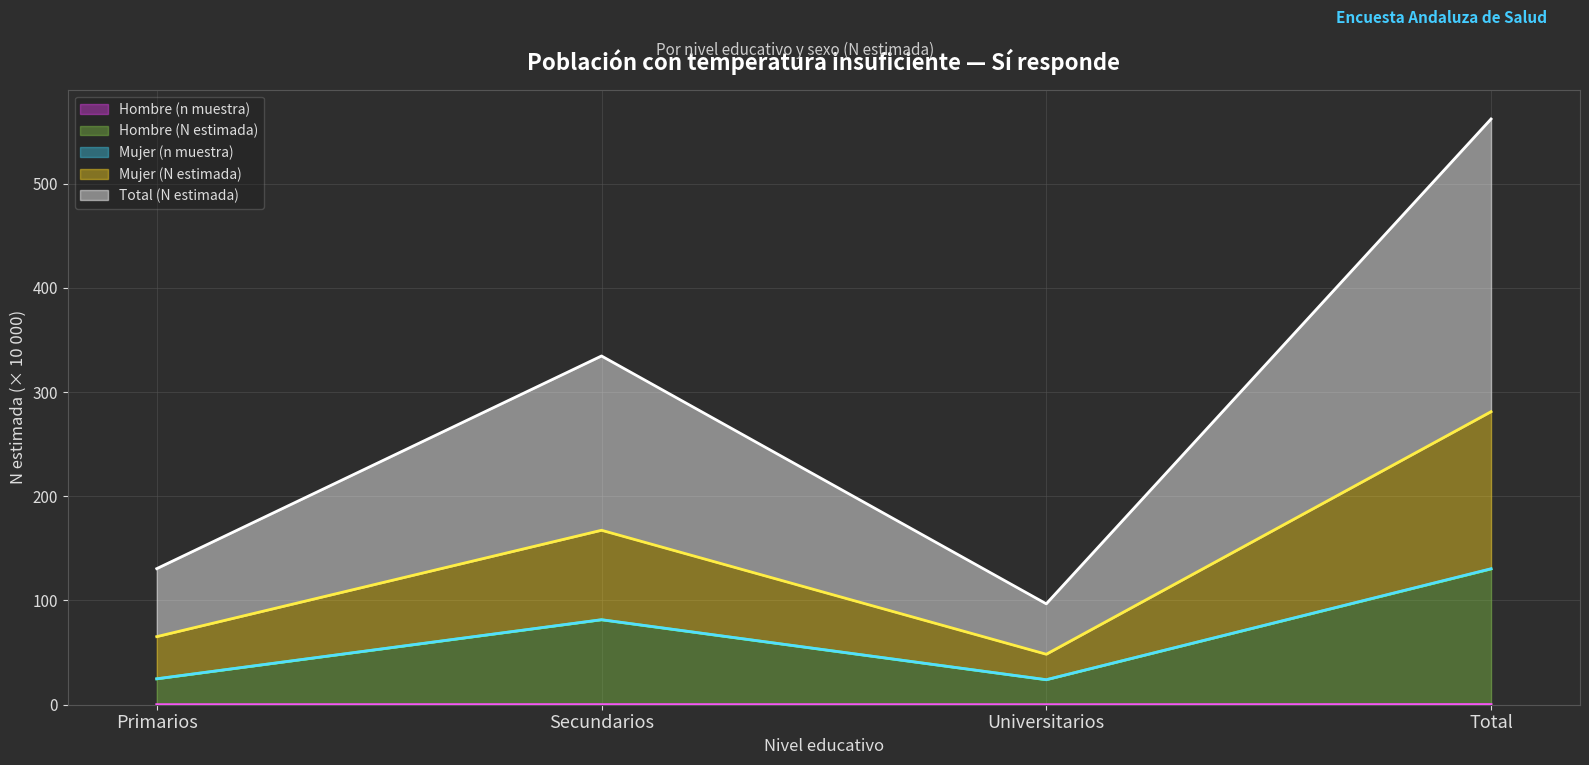

What is the maximum value shown in the chart?

562.0